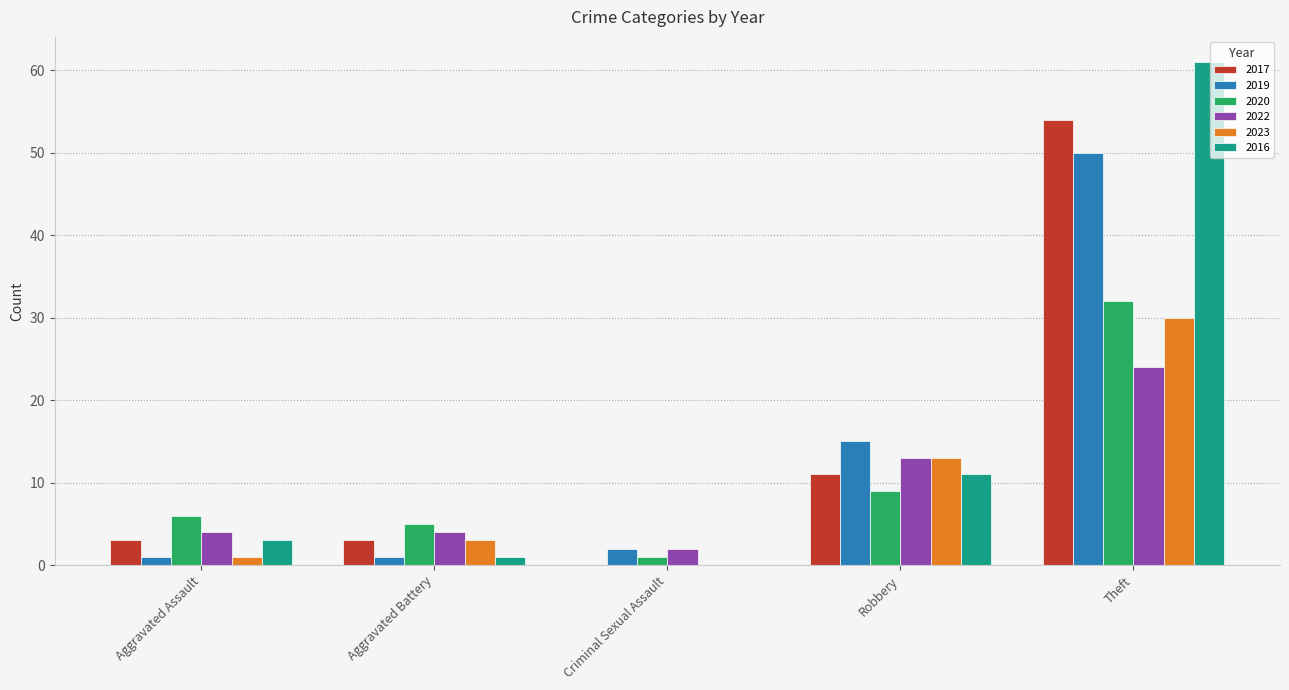

The value of 2016 at Robbery is 3. True or false?

False